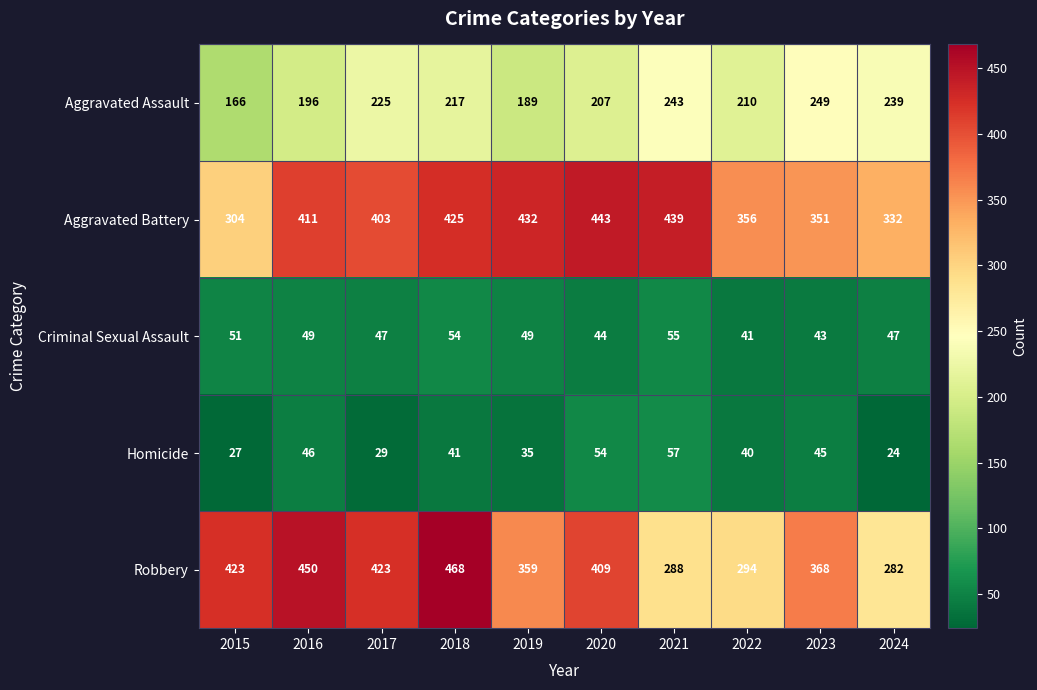

What is the difference between the second highest and second lowest values in the Robbery series?

162